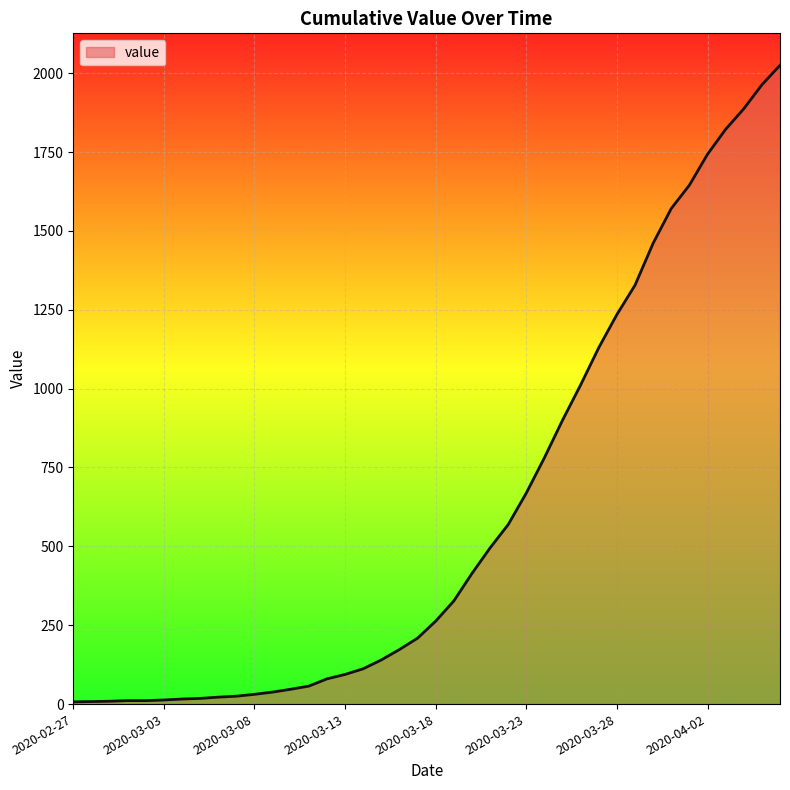

What is the difference between the maximum and minimum values?

2018